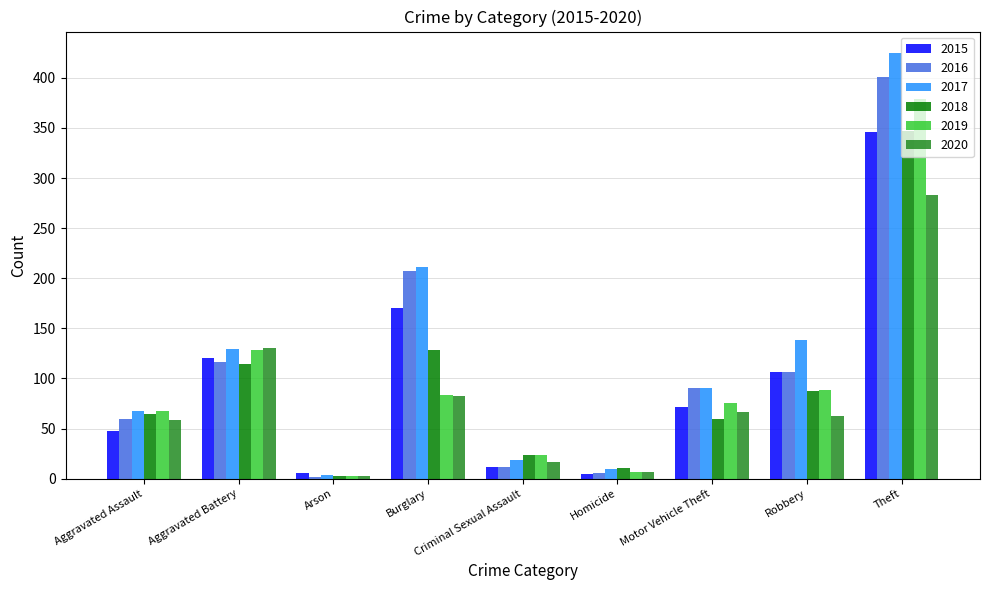

How many data points in 2016 are less than 91?

4